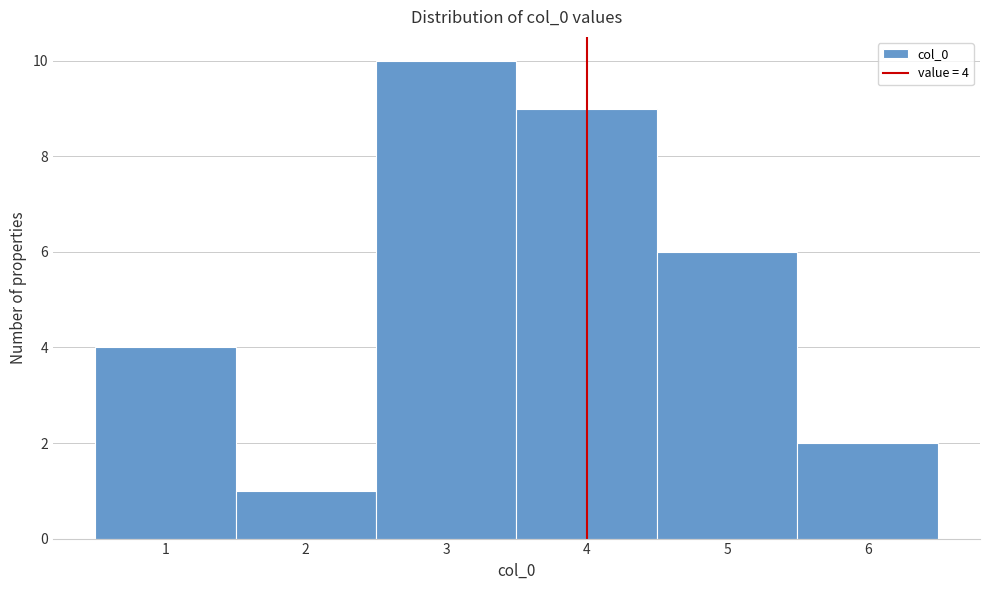

Over which range of the x-axis is the bar tallest?

2.5 to 3.5